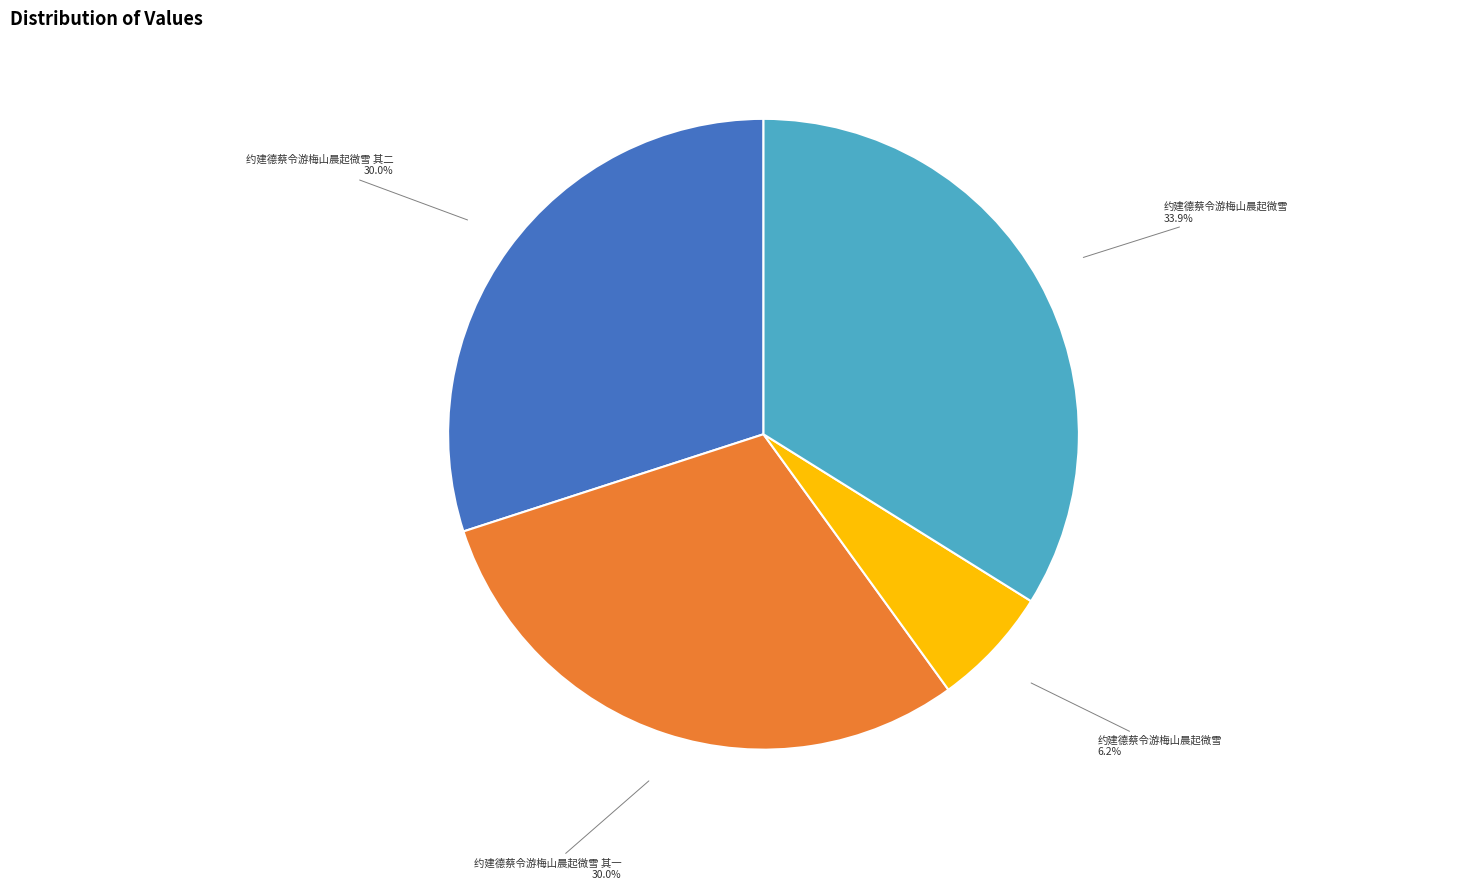

Does any single category account for the majority?

No